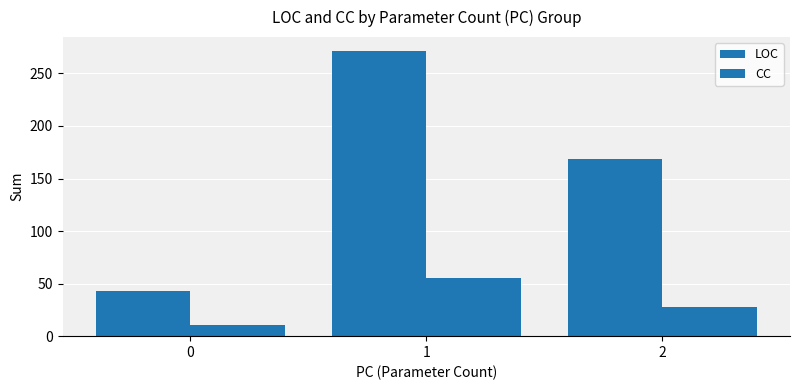

How many data points does each series have?

3